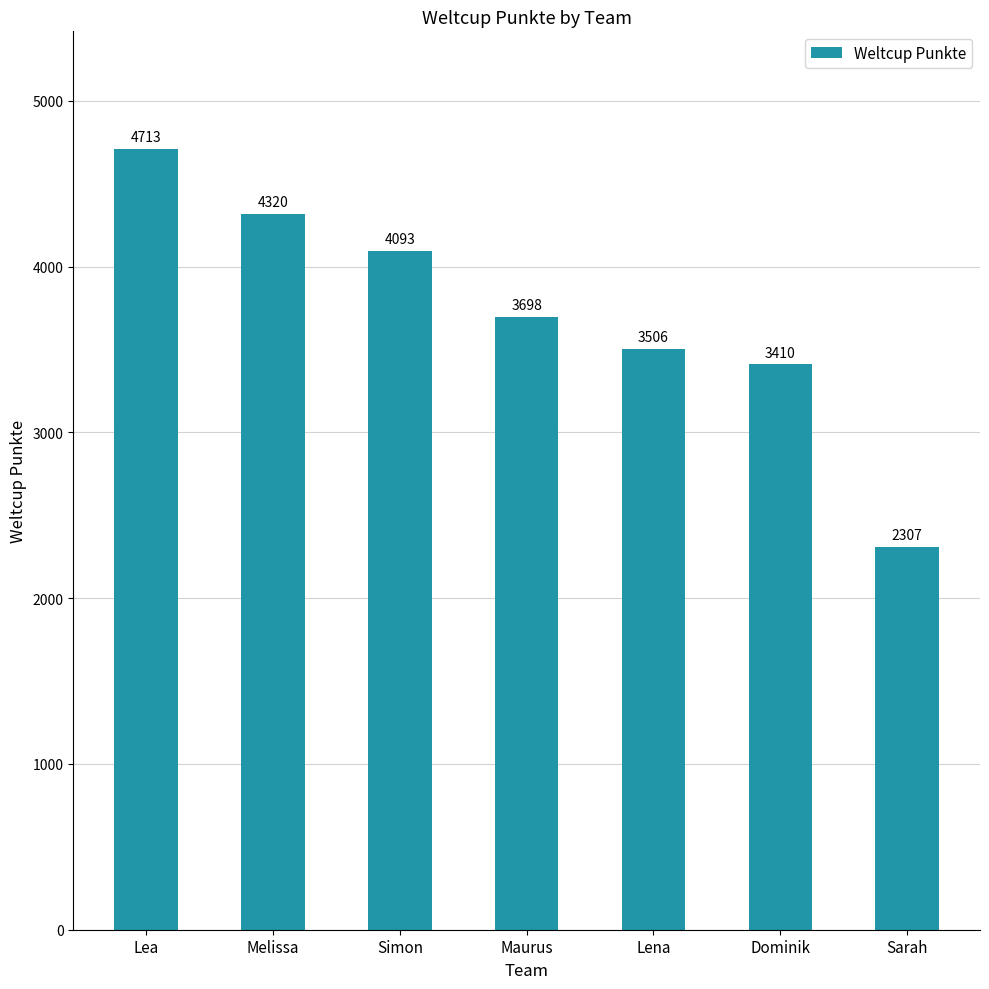

True or false: the data shows 4713 at Lea.

True